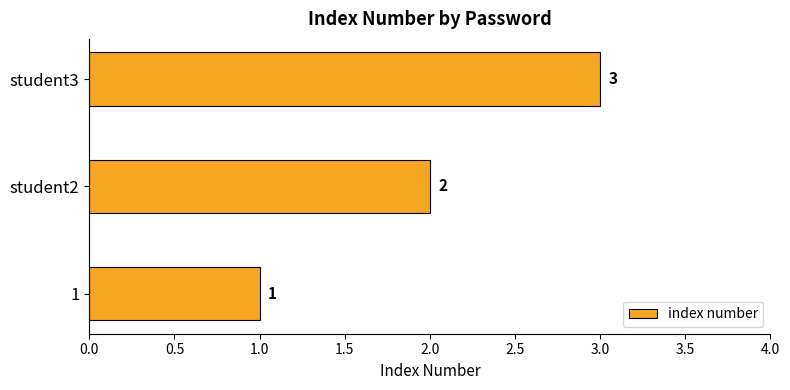

Approximately how many times larger is the value at 1 compared to student2?

0.5